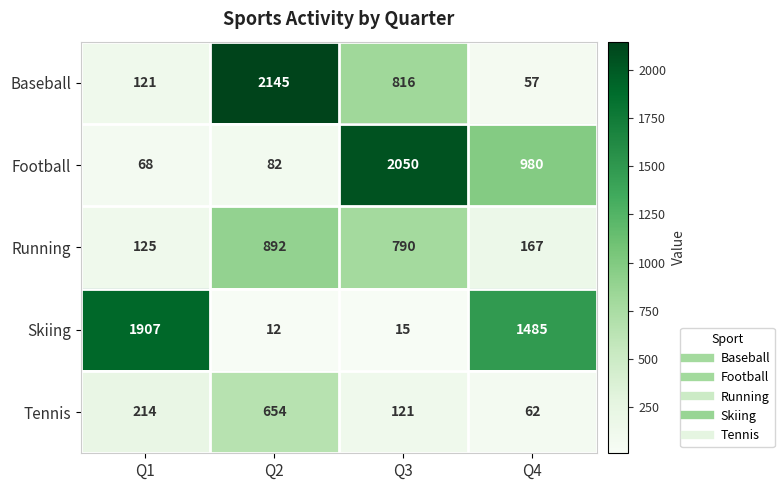

Which series has the largest total across all categories?

Skiing